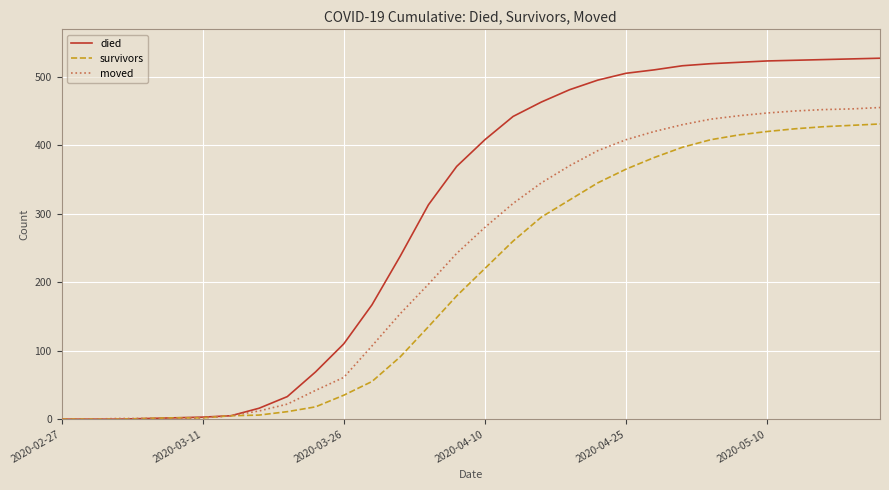

List the series in order of their peak value, highest first.

died, moved, survivors